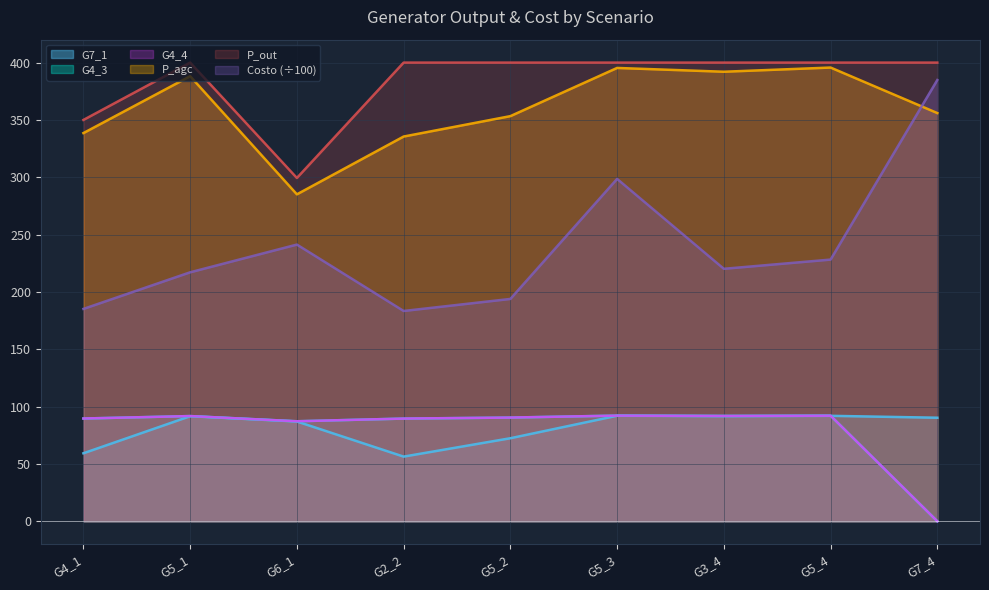

Where is the first local maximum for G4_4?

G5_1